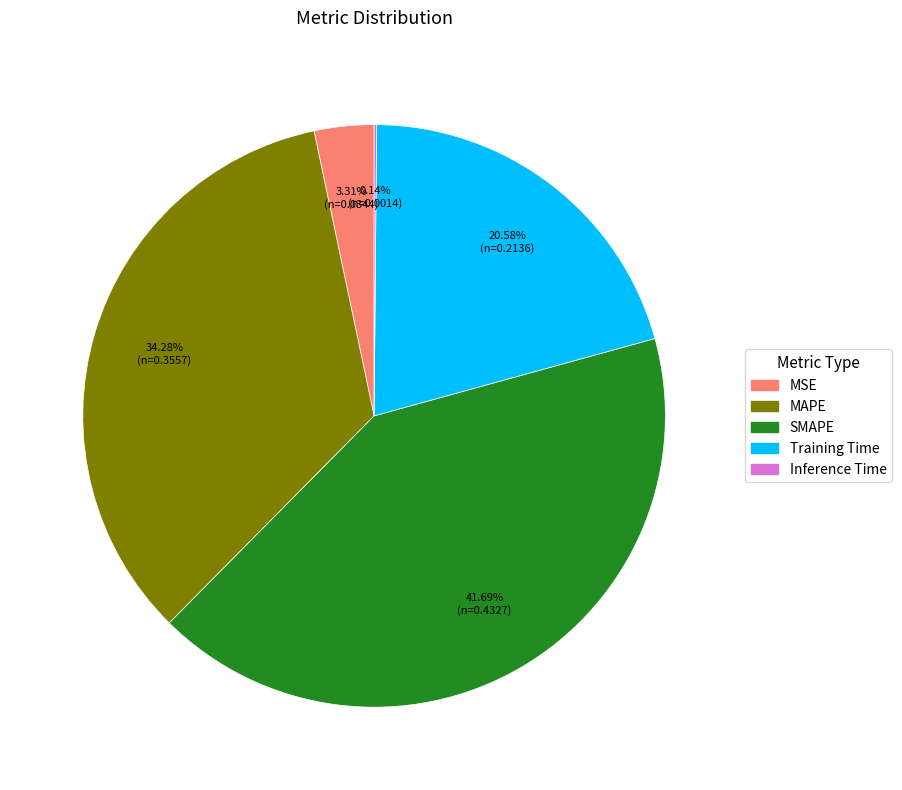

What is the total percentage of Training Time and MAPE?

54.9%